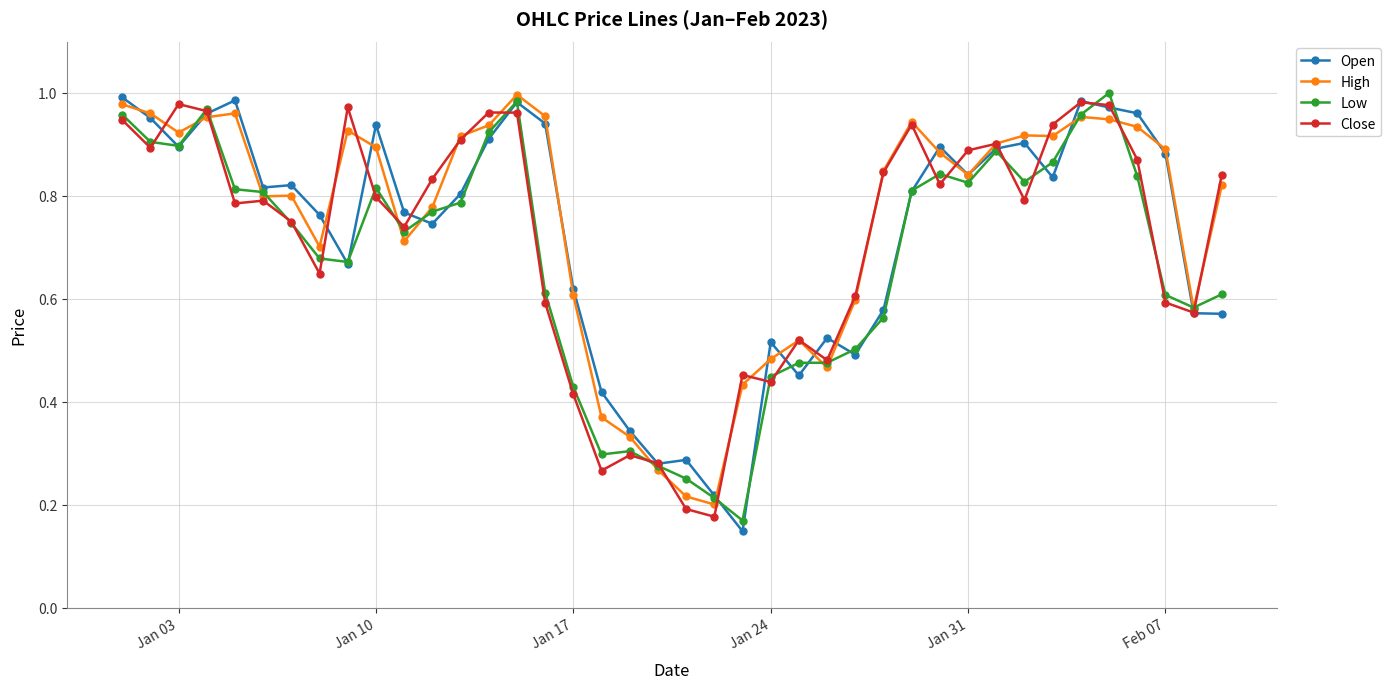

At how many categories does at least one series exceed 0?

40